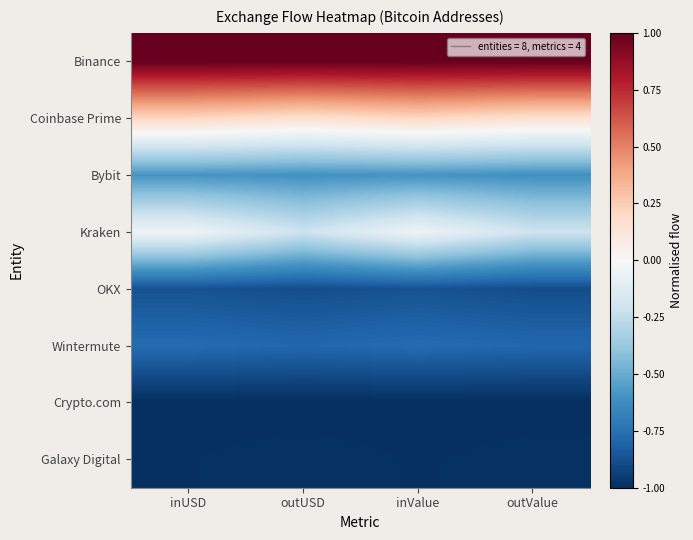

What is the total value across all series at outUSD?

-3.3